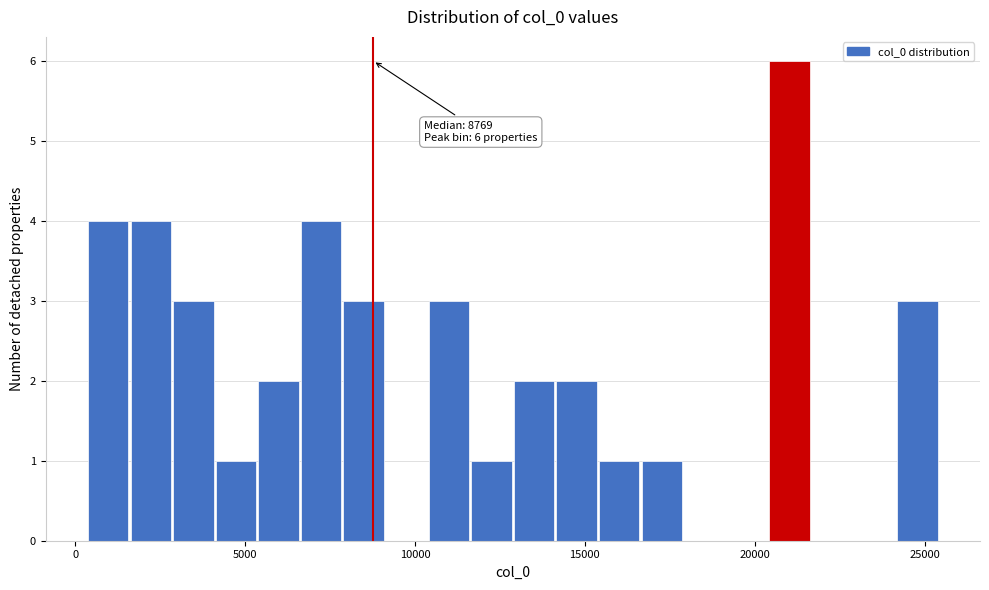

Read against the x-axis, roughly where is the centre of the tallest bar?

21000